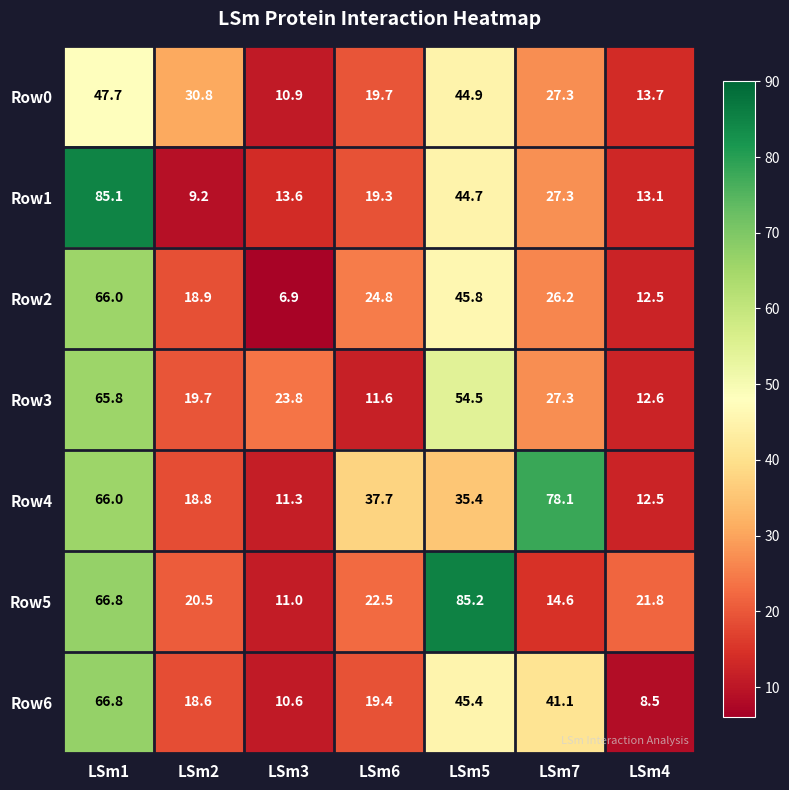

At which label does Row2 first exceed 24?

LSm1